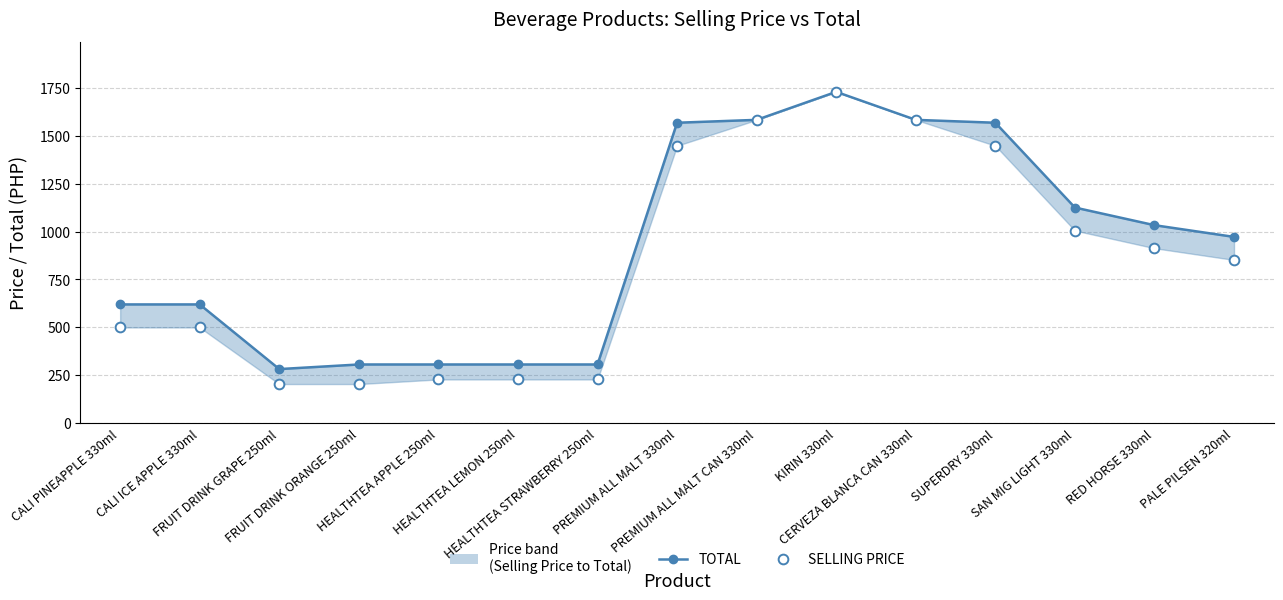

Between FRUIT DRINK GRAPE 250ml and SUPERDRY 330ml, which is larger?

SUPERDRY 330ml